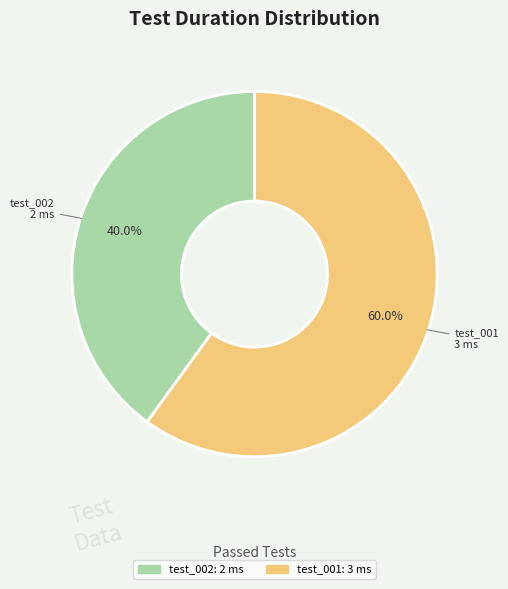

How many segments does this pie chart have?

2